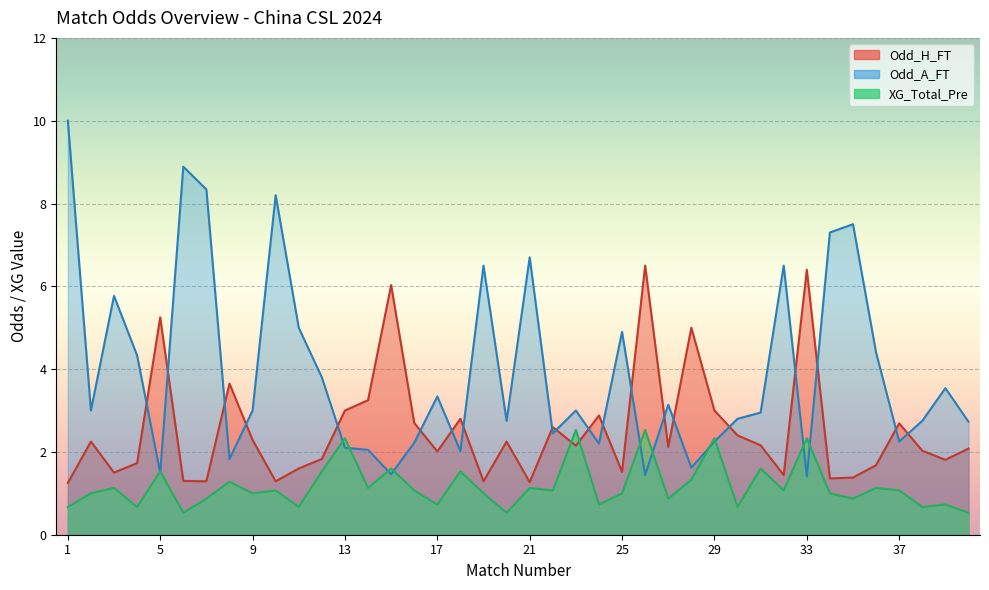

At which category is the sum across all series the highest?

1